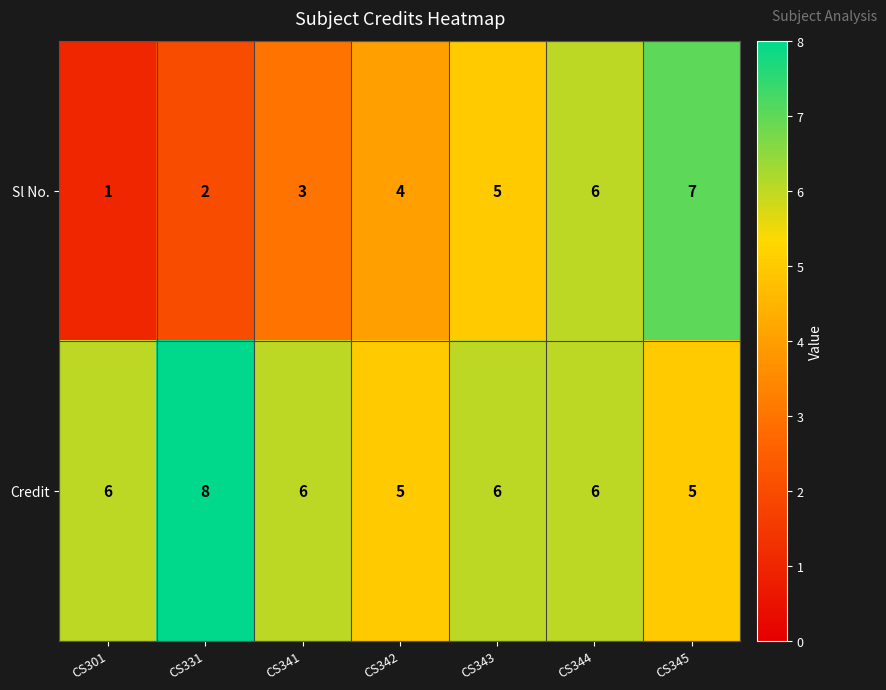

Reading left to right, transcribe all the data shown in this chart.

Sl No.: CS301=1	CS331=2	CS341=3	CS342=4	CS343=5	CS344=6	CS345=7
Credit: CS301=6	CS331=8	CS341=6	CS342=5	CS343=6	CS344=6	CS345=5